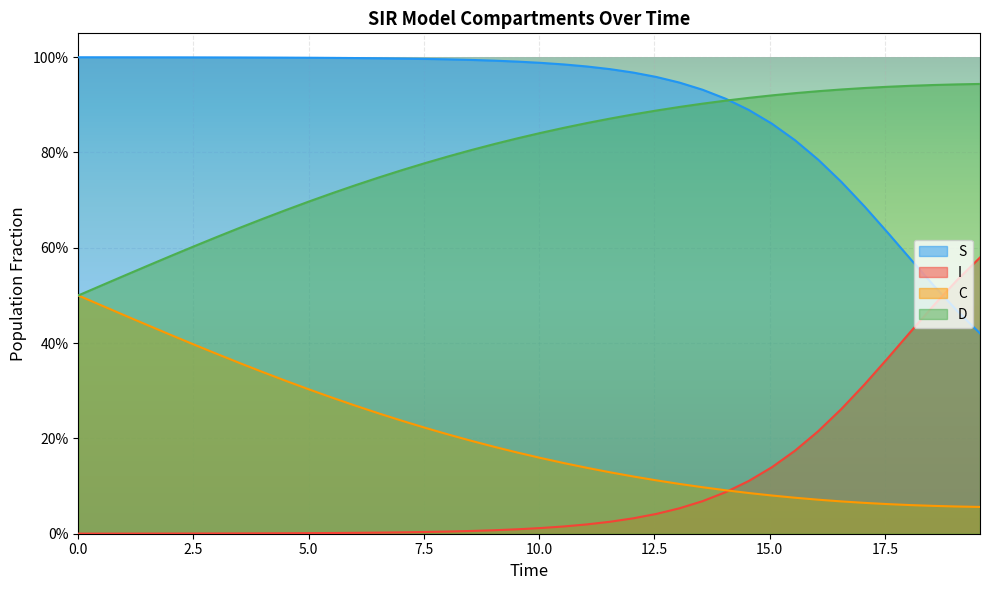

How many times do I and S cross each other?

1